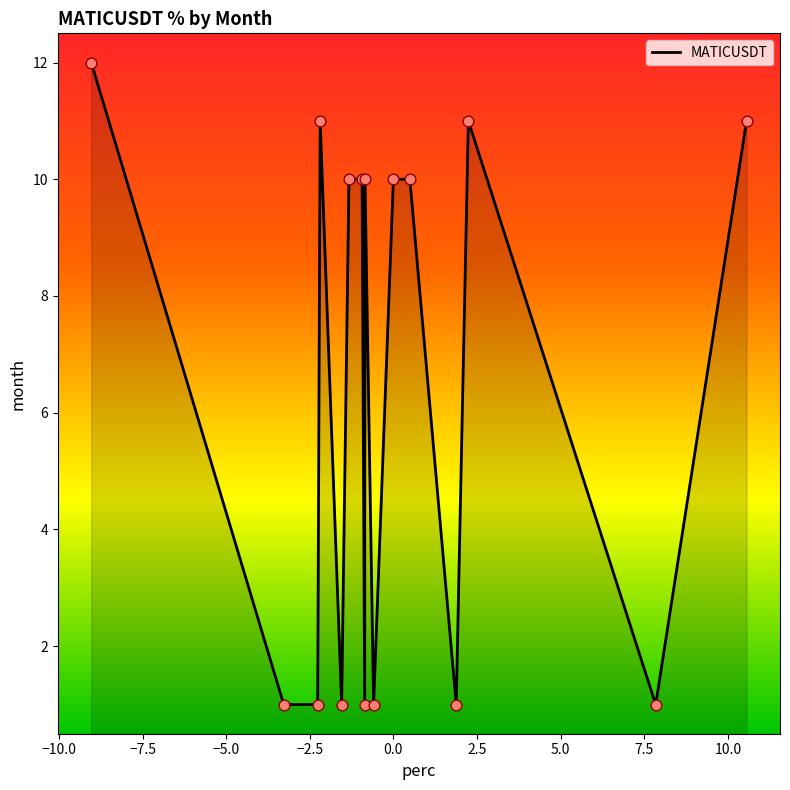

What is the difference between the maximum and minimum values?

11